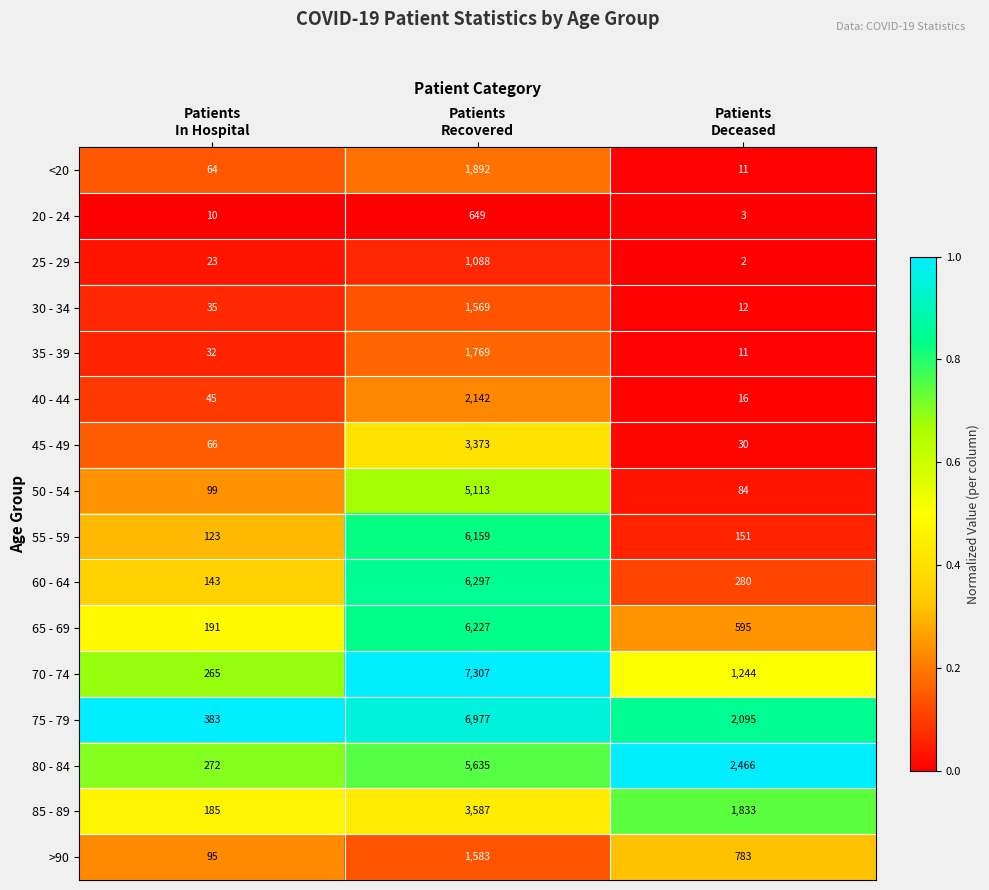

What is the sum of all 35 - 39 values?

1812